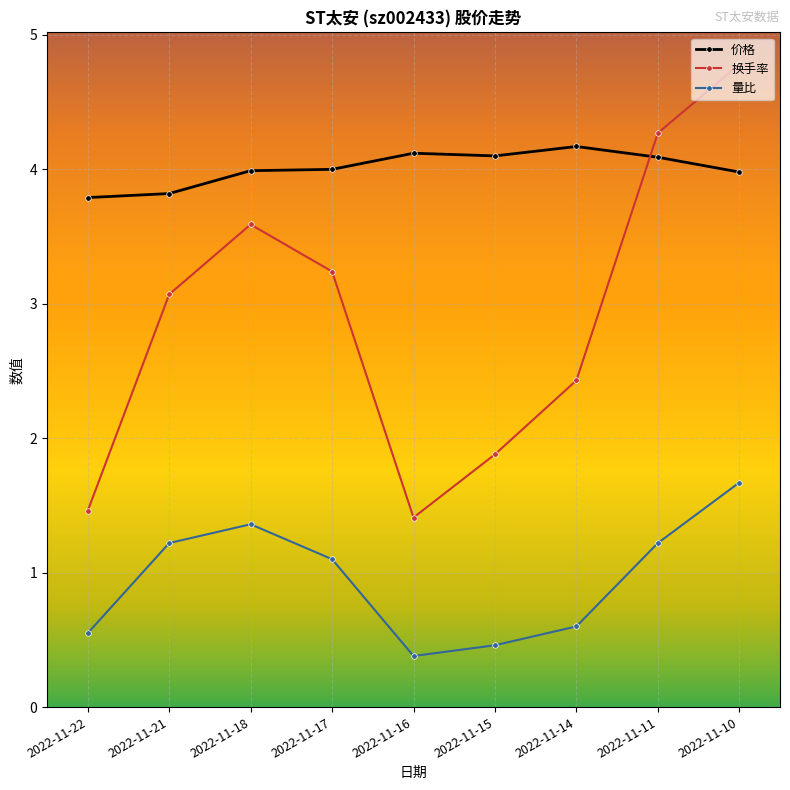

True or false: 换手率 has more than 1 points higher than both neighbors.

False